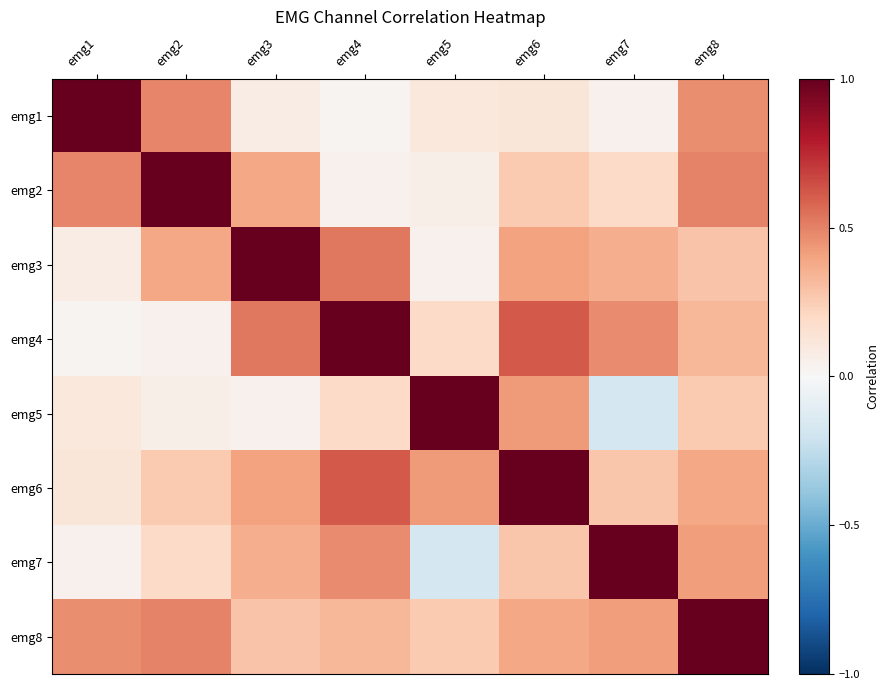

At emg4, list the series in order from smallest to largest.

emg1, emg2, emg5, emg8, emg7, emg3, emg6, emg4